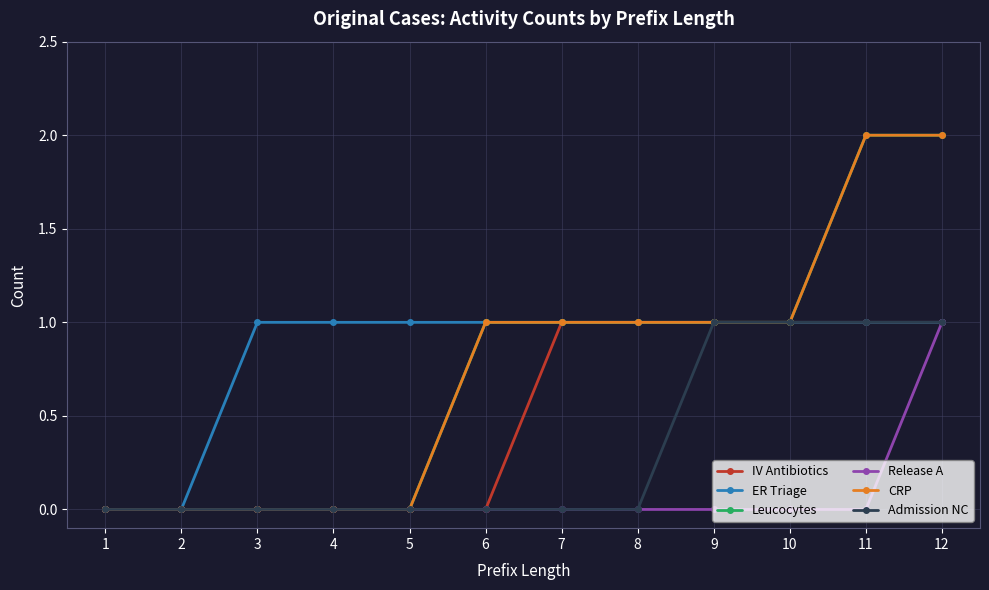

Does the chart have visible grid lines?

Yes